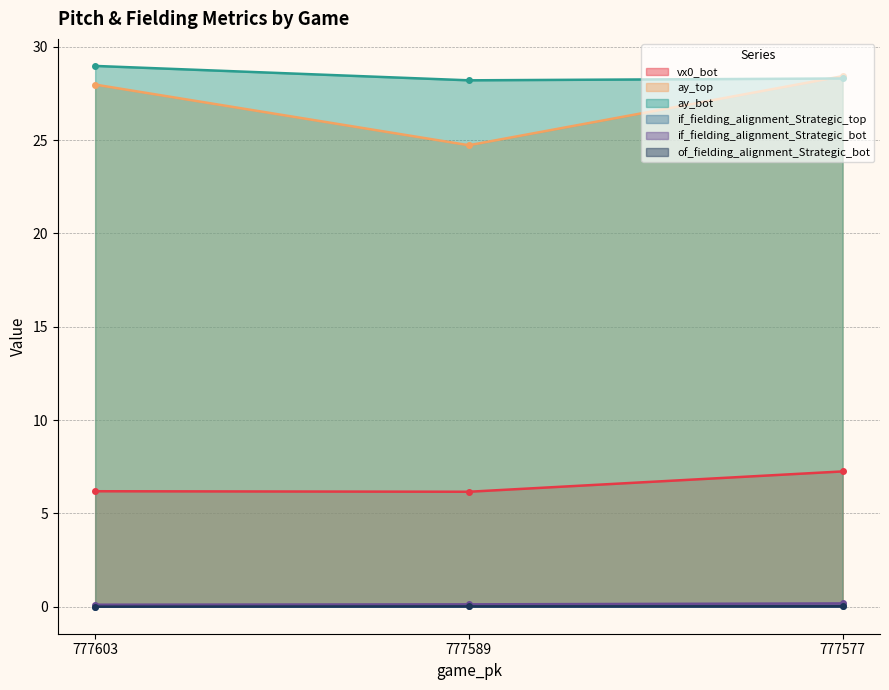

At how many categories does at least one series exceed 28?

3